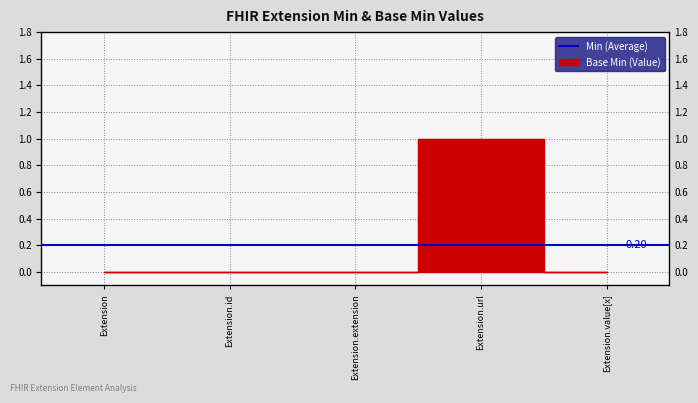

What is the difference between the values at Extension.extension and Extension.url?

1